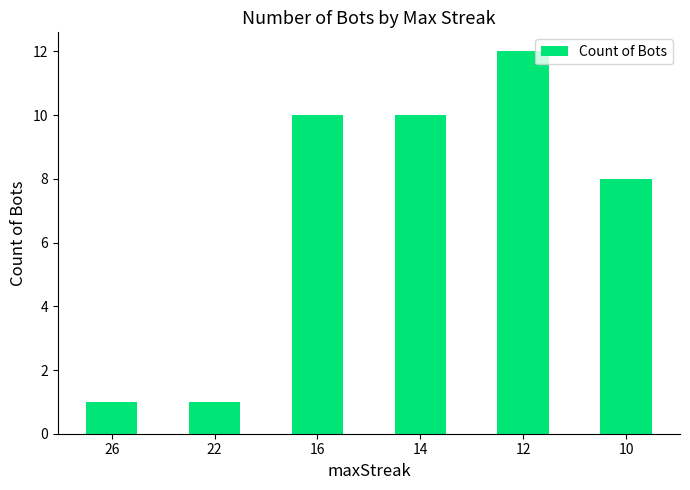

What is the greatest value displayed?

12